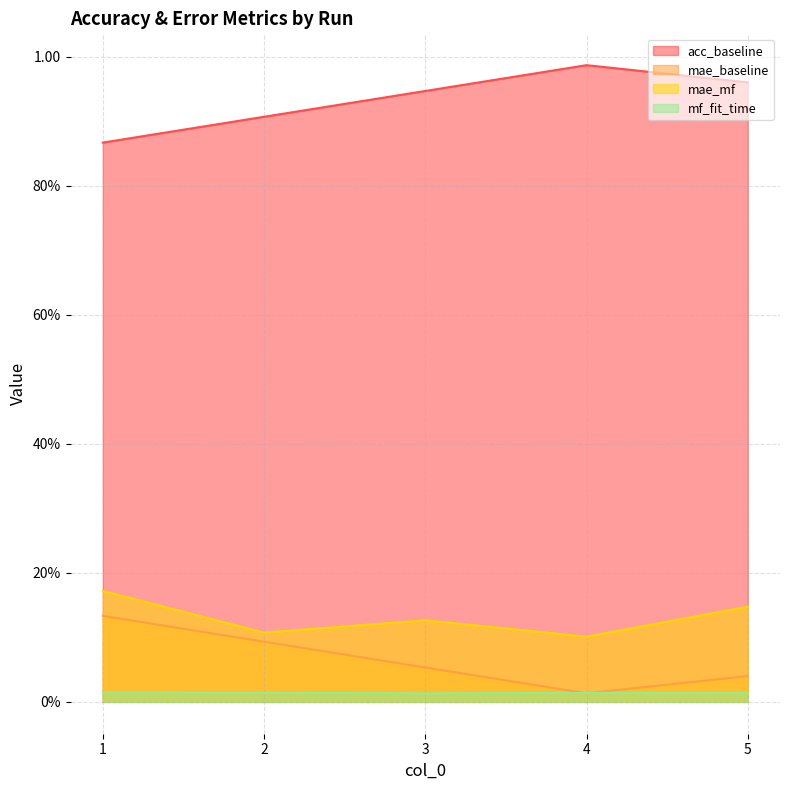

At how many categories does at least one series exceed 0?

5